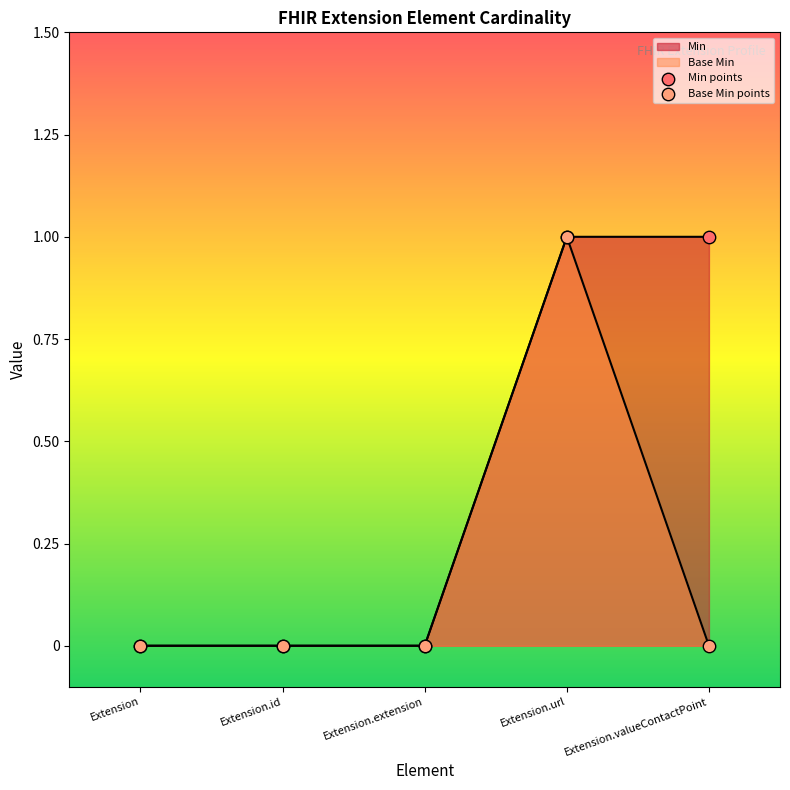

At how many categories does at least one series exceed 0?

2